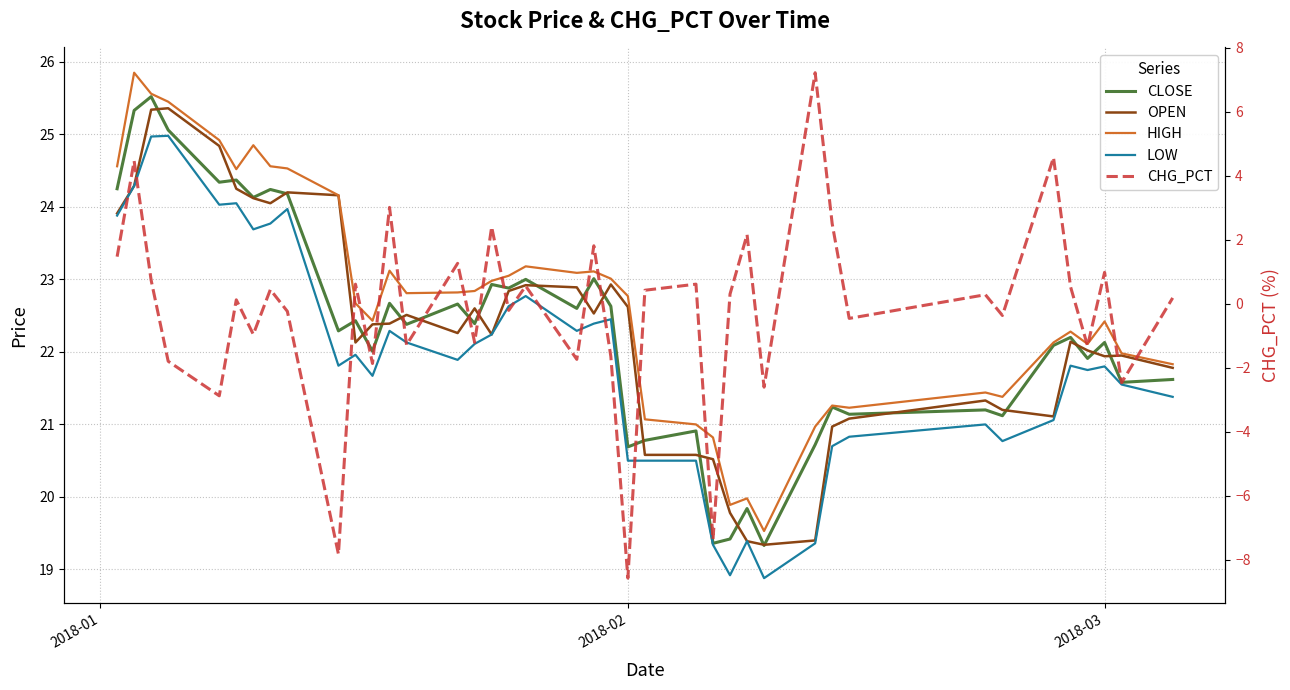

How many data points in LOW are less than 21?

11